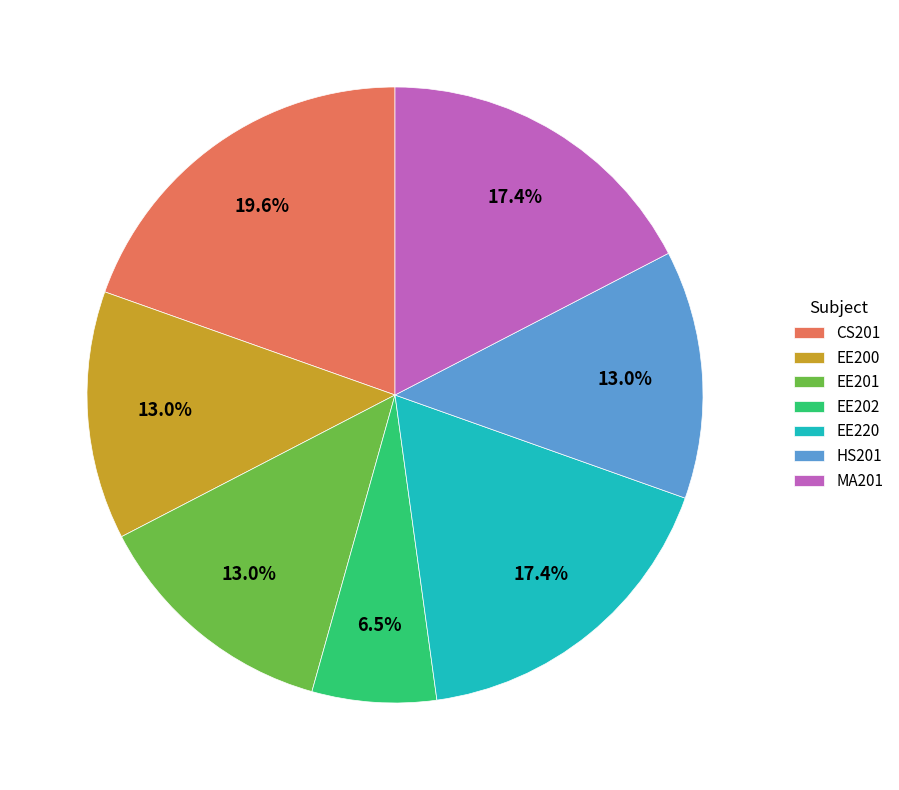

Combined, what portion of the pie is MA201 and EE201?

30.4%